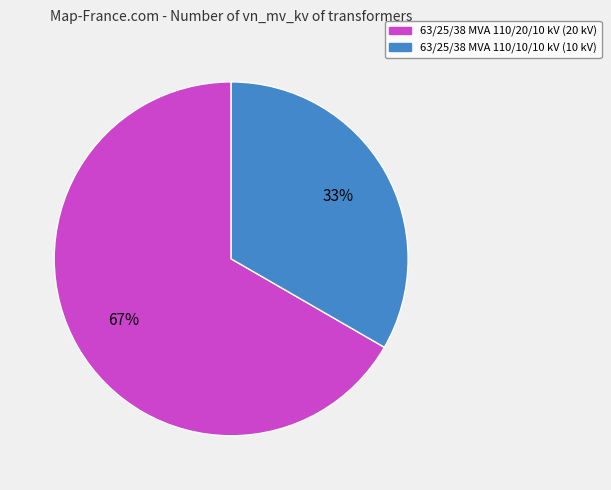

To the nearest percent, what portion does 63/25/38 MVA 110/10/10 kV represent?

33%